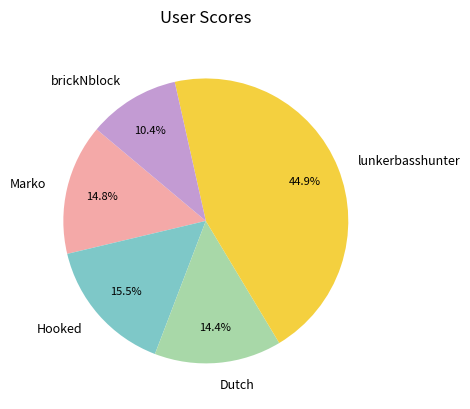

To the nearest percent, what is the difference between the largest and smallest slice percentages?

35%